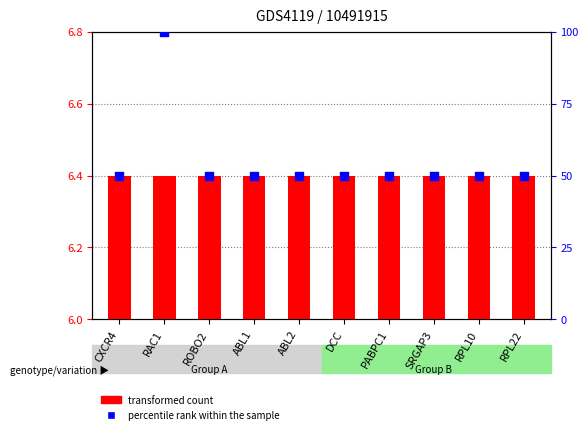

Which series has the largest total across all categories?

percentile rank within the sample